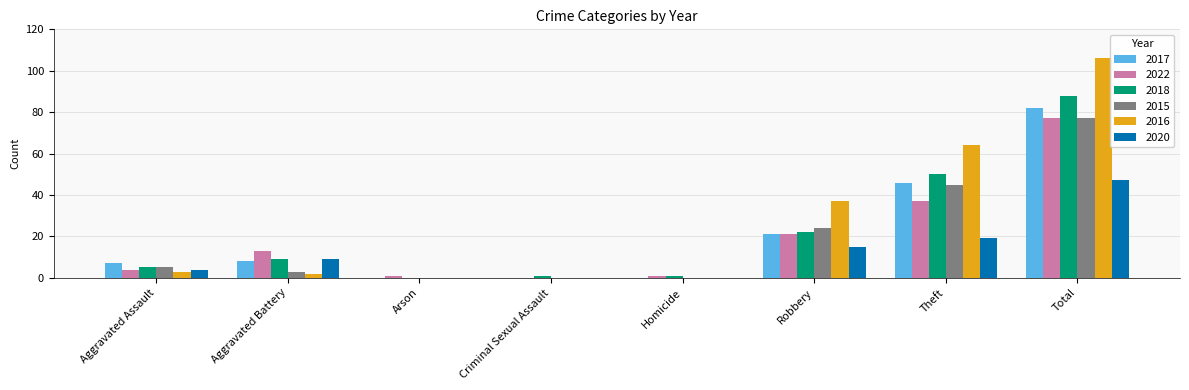

At which category does the chart reach its peak across all series?

Total